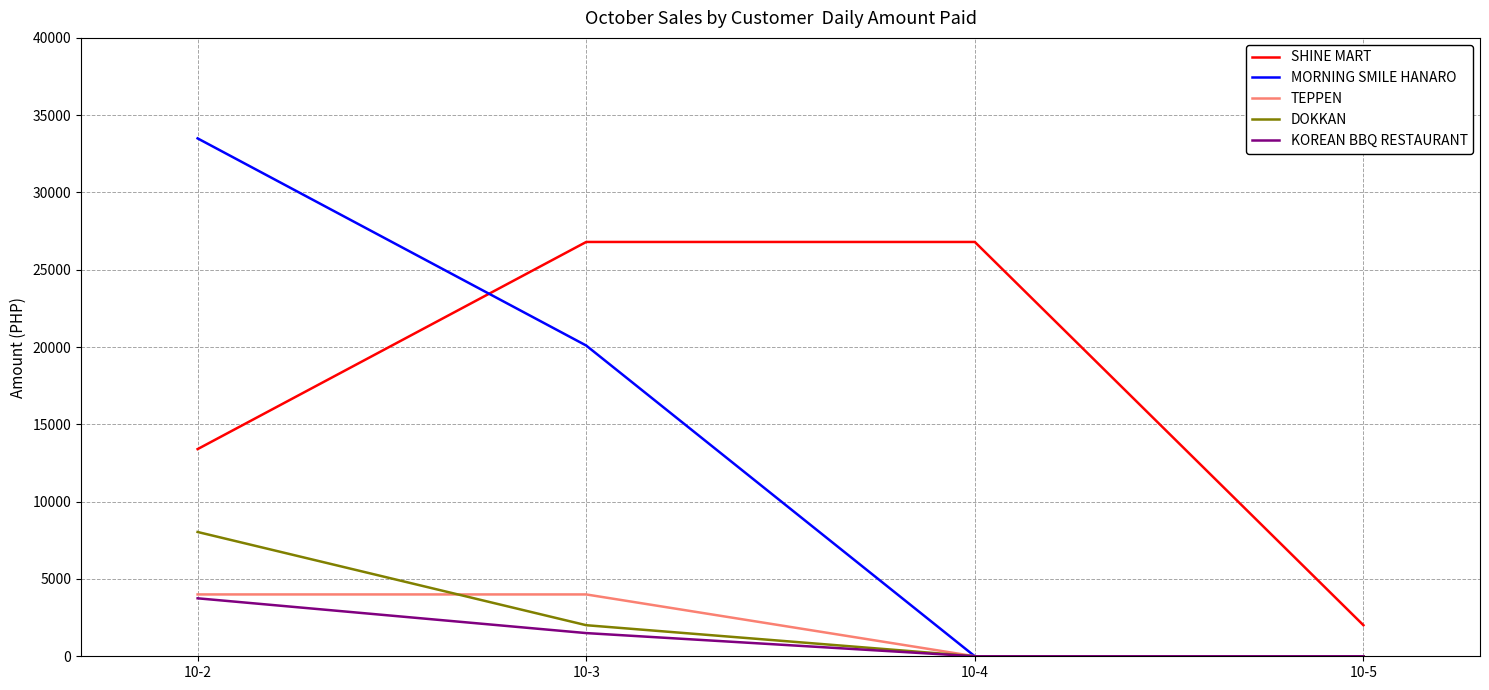

Is the value of DOKKAN at 10-4 greater than the value of MORNING SMILE HANARO at 10-2?

No